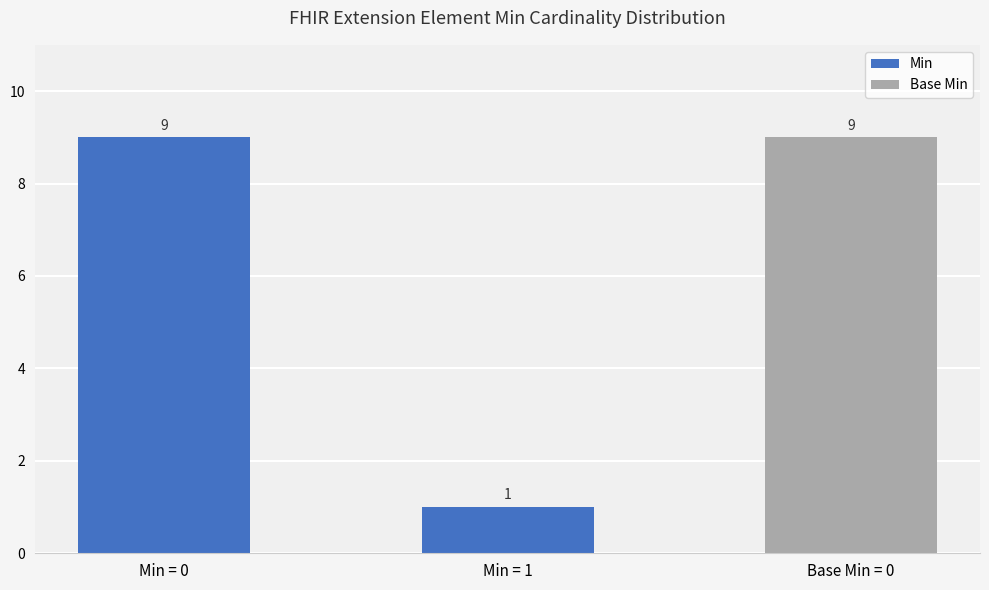

What position from the left is Base Min = 0?

3